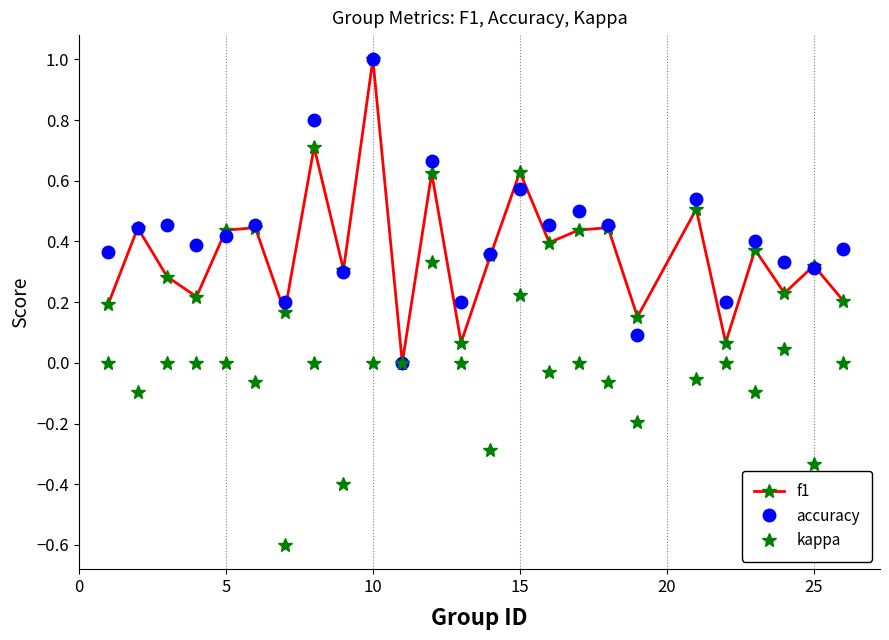

In accuracy, how many points are higher than both neighbors (excluding endpoints)?

9